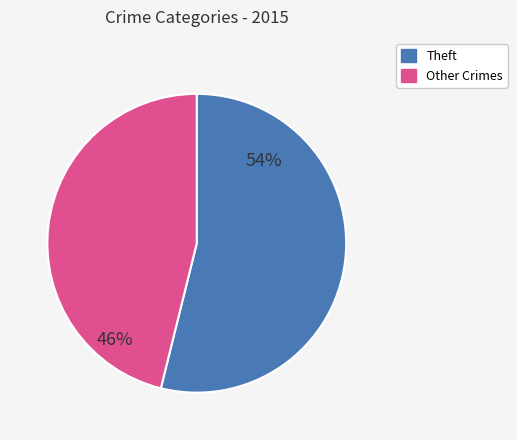

How many segments does this pie chart have?

2